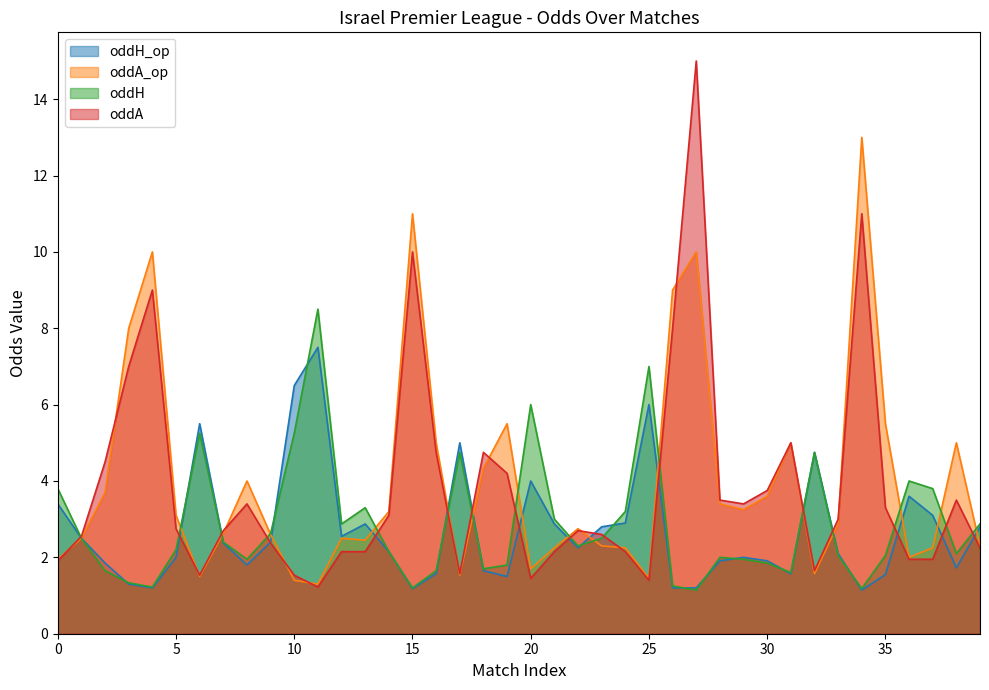

Which category has the highest value in the oddH series?

11